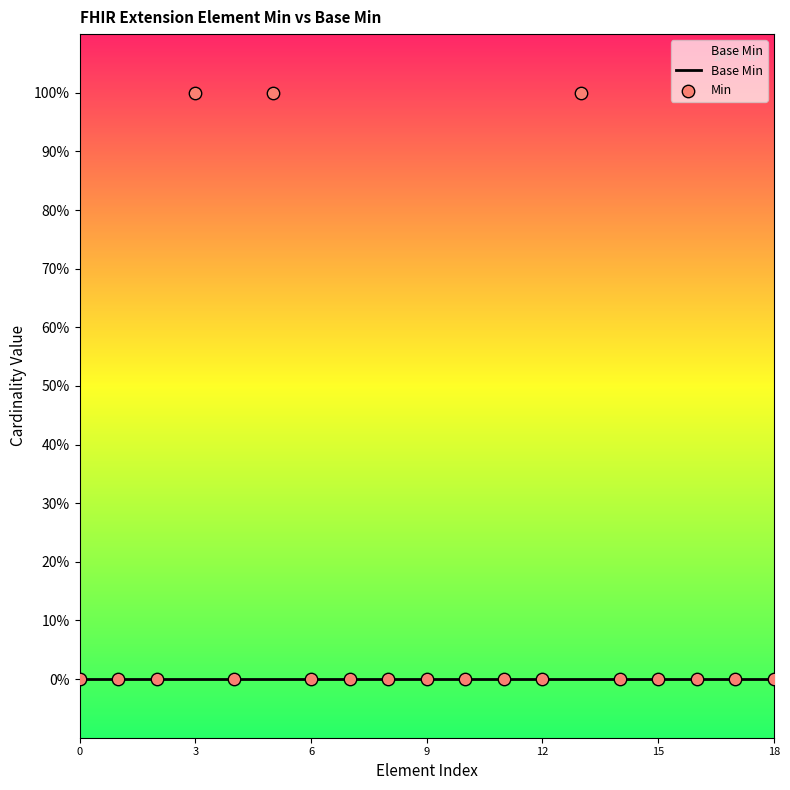

Which series contains the lowest Y value?

Base Min